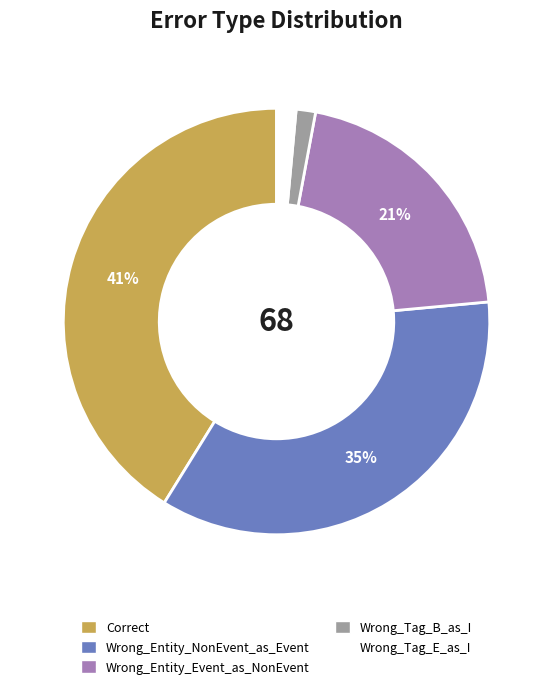

Does Wrong_Tag_B_as_I represent more than half of the total?

No